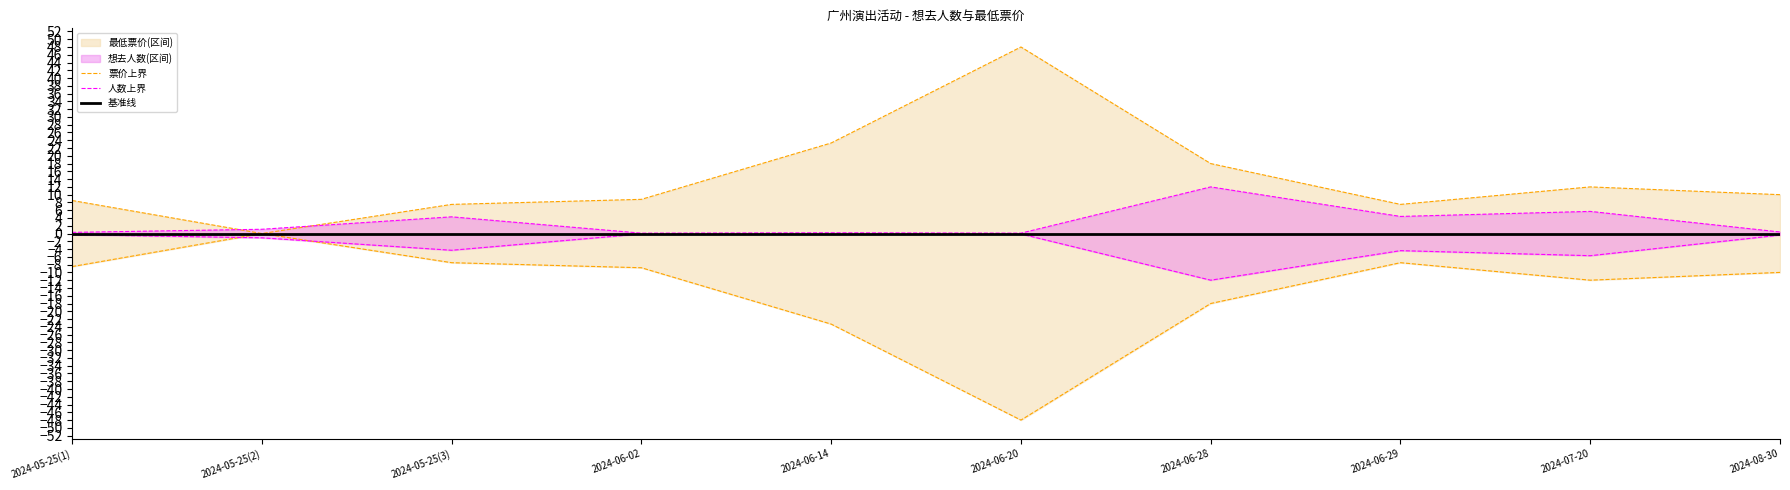

Which series ends up on top after the final intersection of 人数上界 and 票价上界?

票价上界